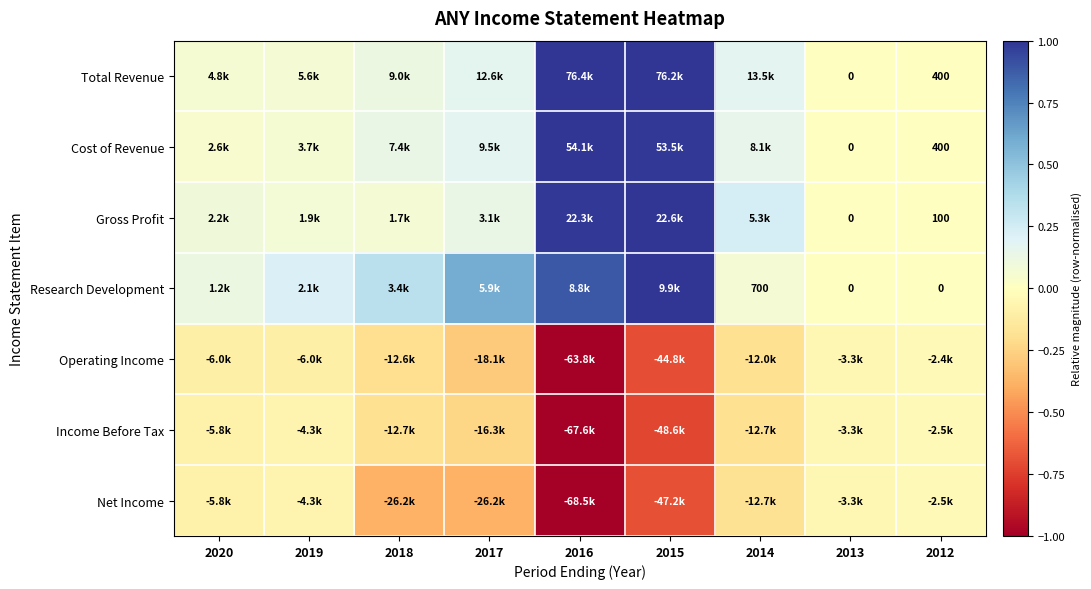

Count the number of data series in this chart.

7